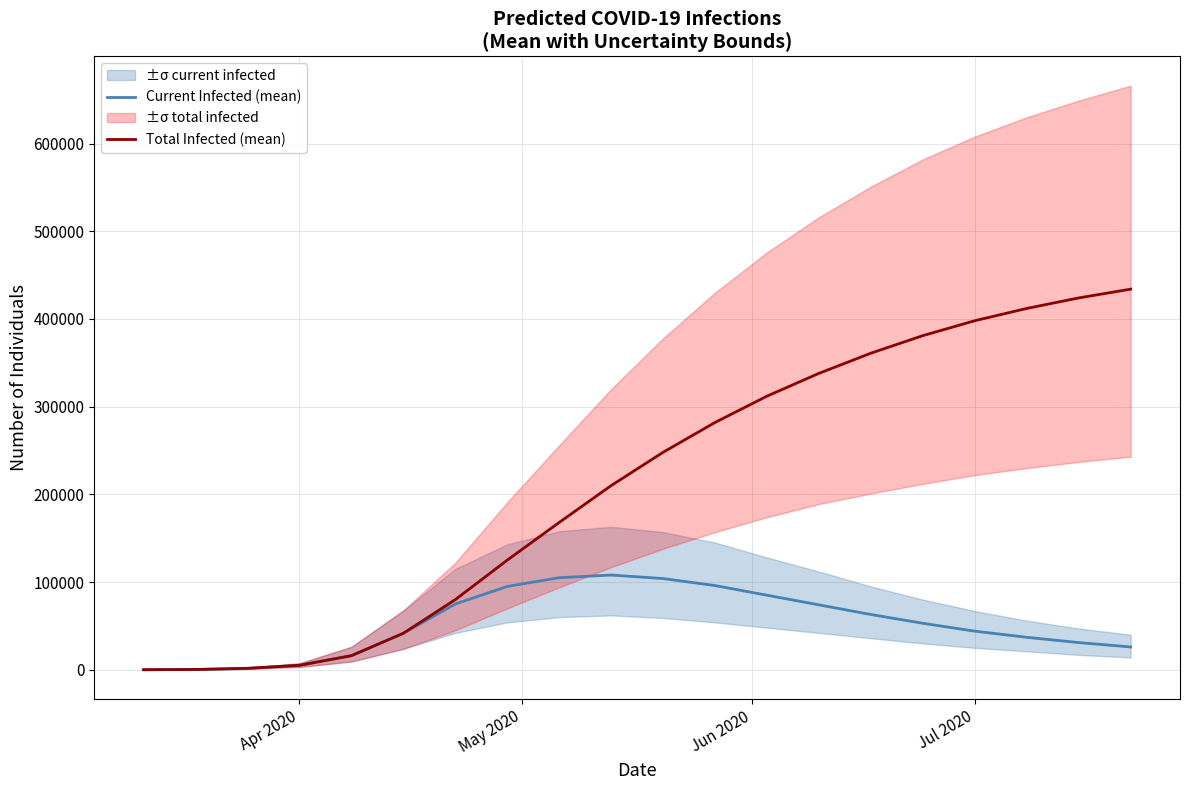

What is the greatest value displayed?

434000